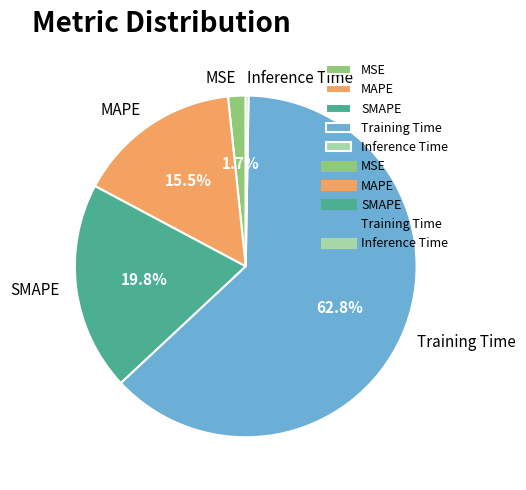

To the nearest percent, what portion does MSE represent?

2%